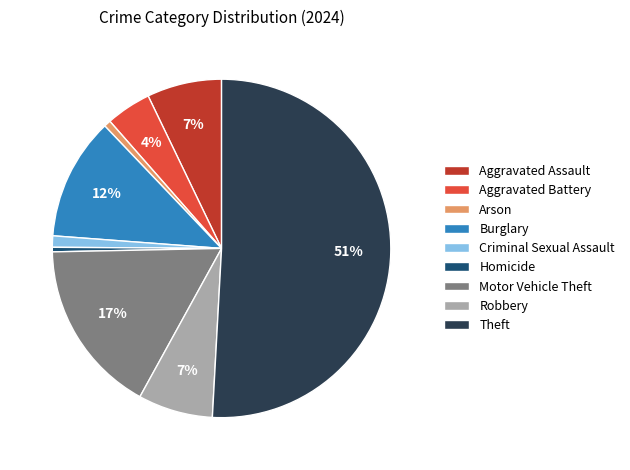

To the nearest percent, what percentage of the pie is Theft?

51%